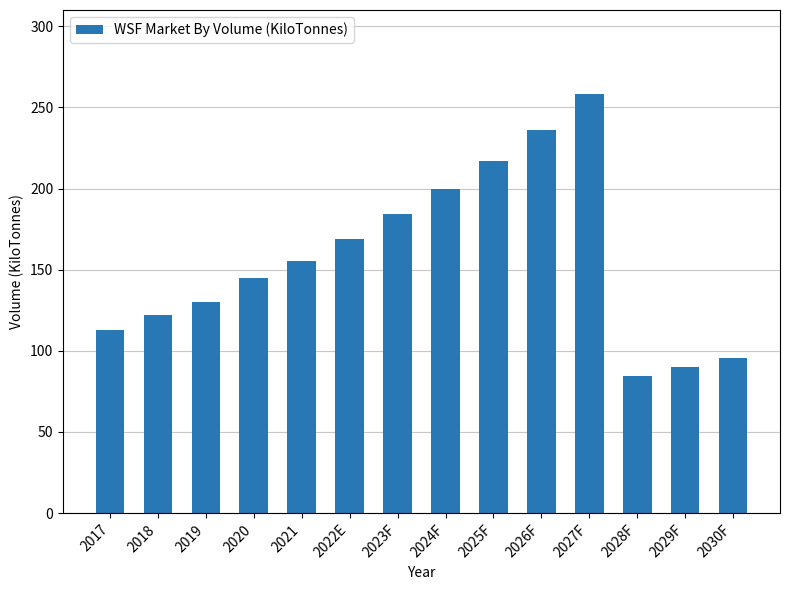

Read the value at 2017.

112.8